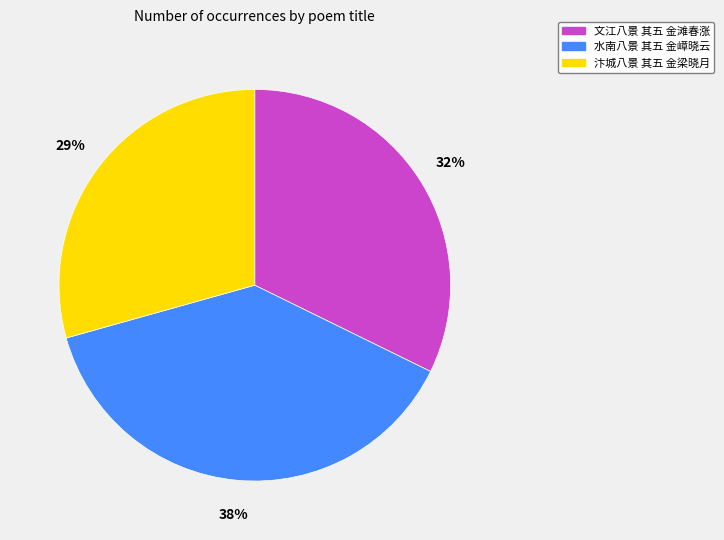

Is there a majority slice in this chart?

No